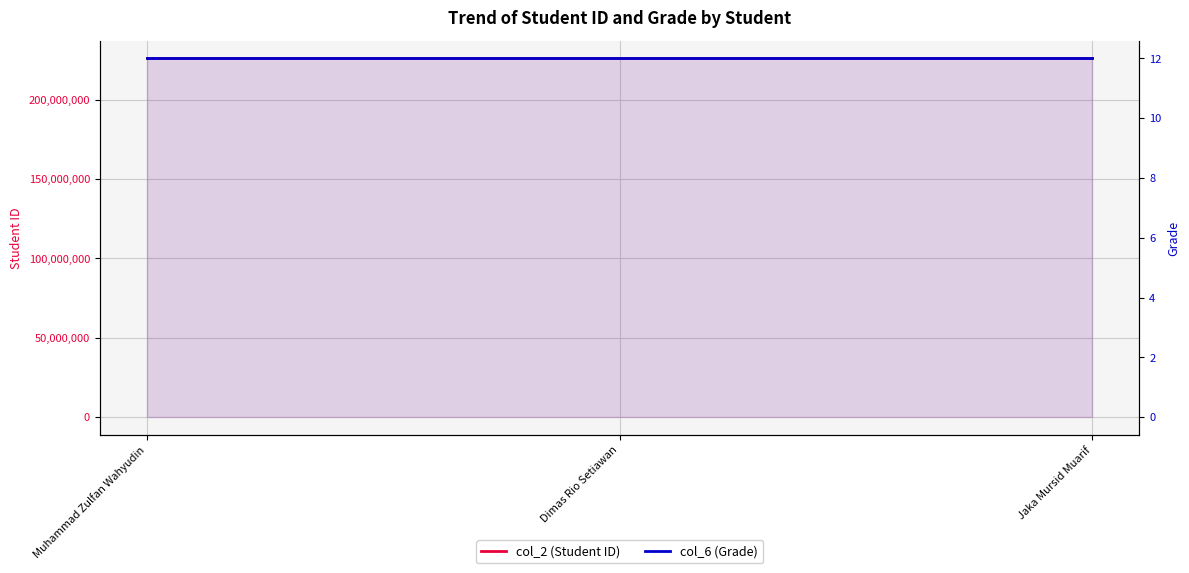

Rank the series by their maximum value, from lowest to highest.

col_6 (Grade), col_2 (Student ID)